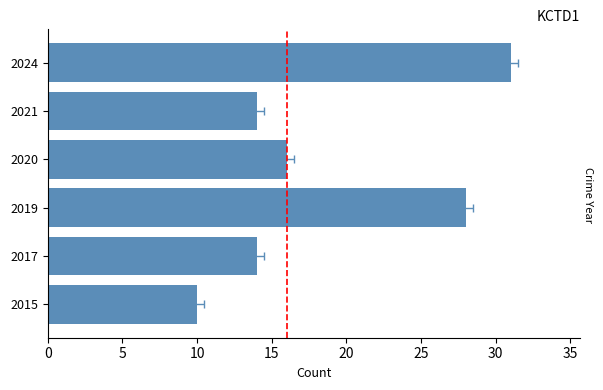

What is the change in value from 2015 to 2020?

+6